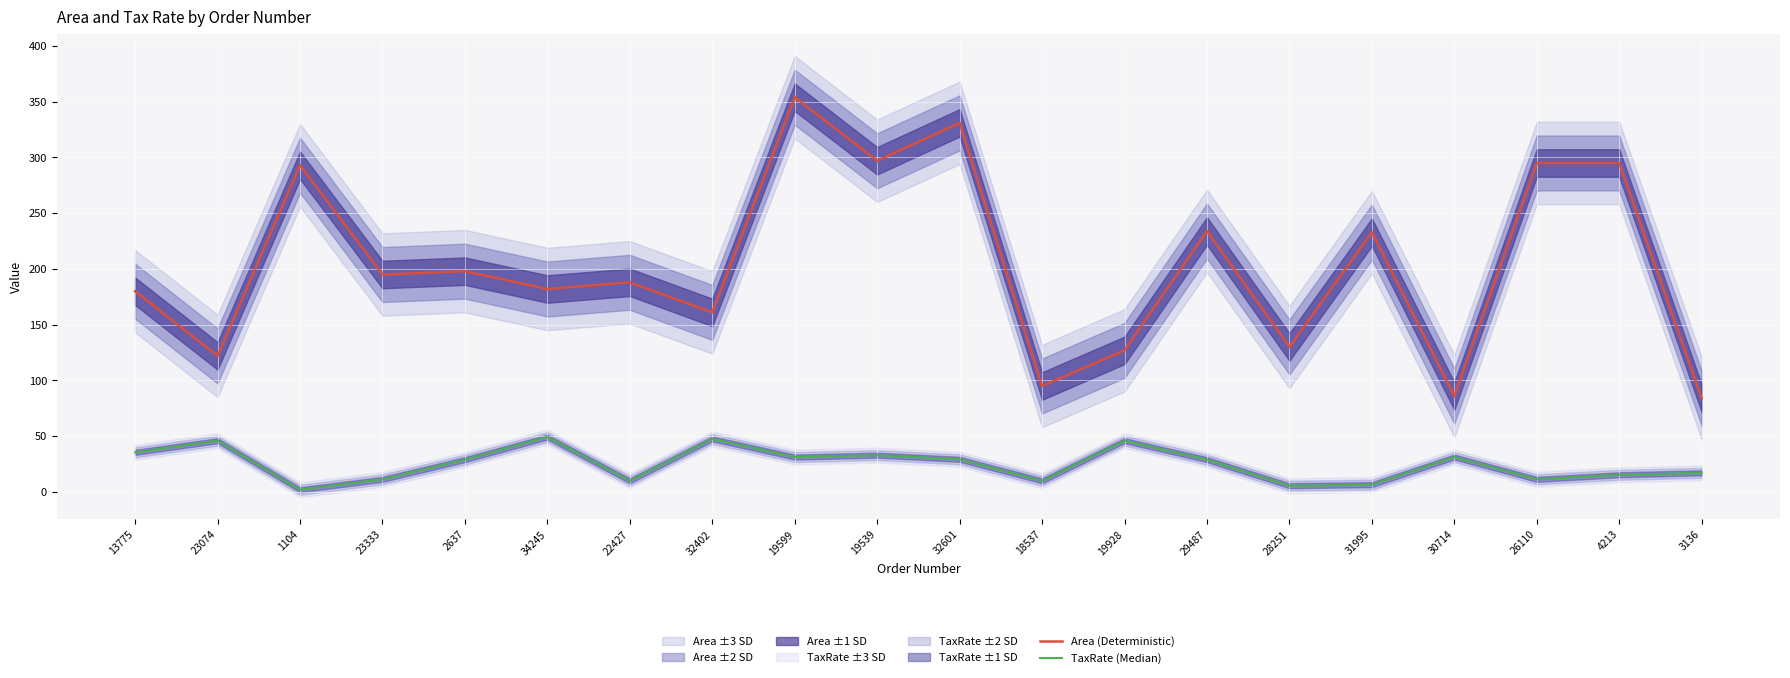

At 2637, list the series in order from smallest to largest.

TaxRate (Median), Area (Deterministic)